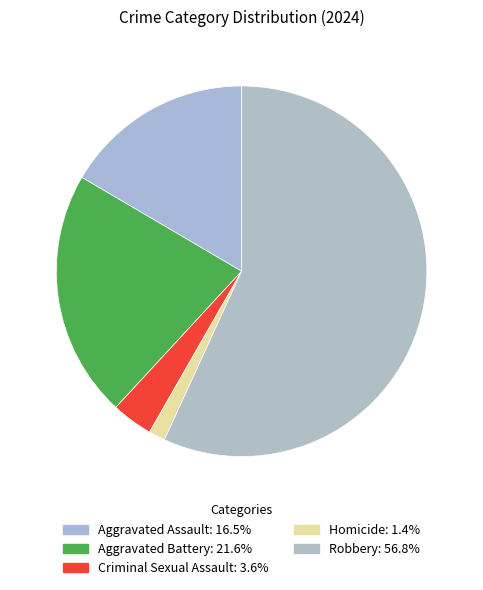

Is it true that Robbery is 63% of the pie?

False